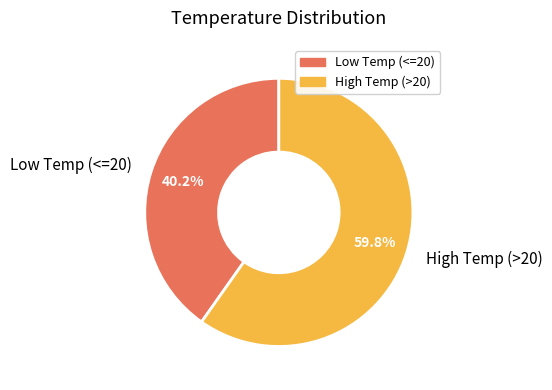

Approximately how many times larger is the value at High Temp (>20) compared to Low Temp (<=20)?

1.5